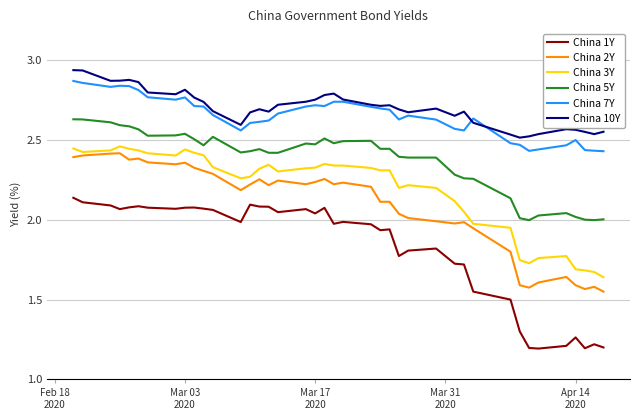

Which series has the widest spread of values?

China 1Y